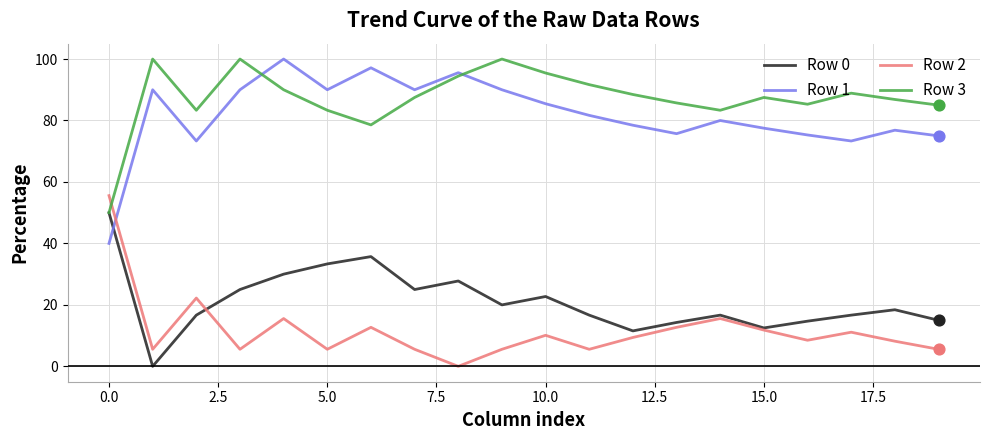

At how many categories does at least one series exceed 50?

20